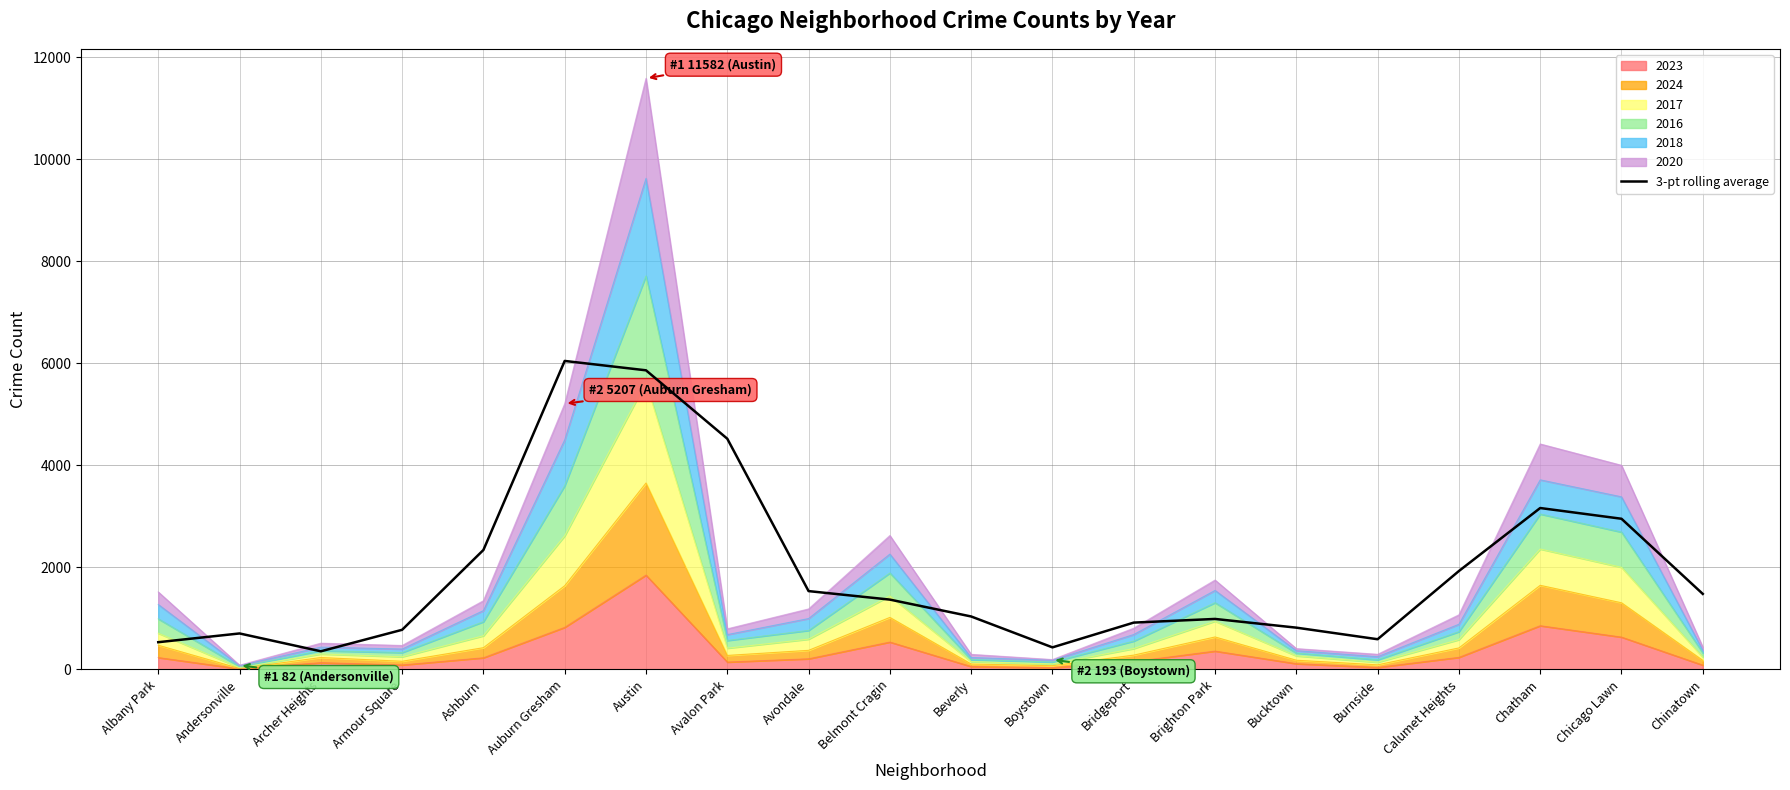

How many interior local peaks (higher than both neighbors) does the data have?

4